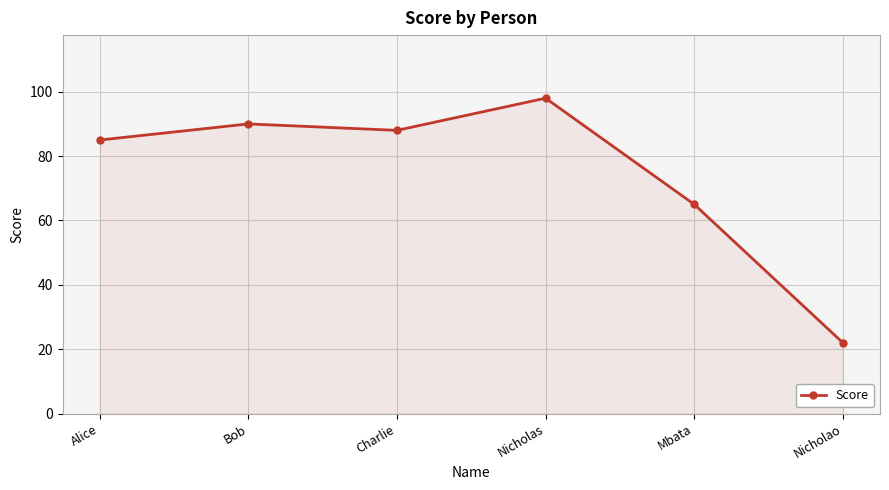

Approximately how many times larger is the value at Nicholao compared to Bob?

0.2